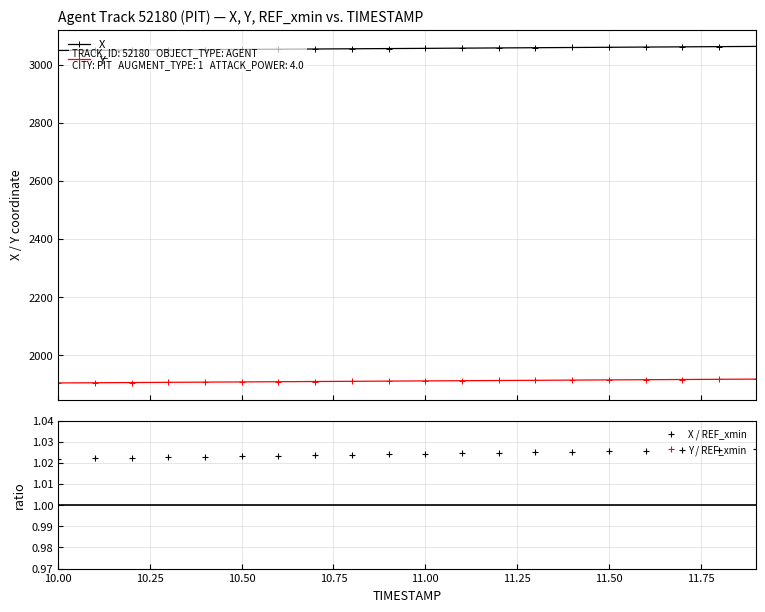

What is the value of the X point at the 18th from the left?

3061.2